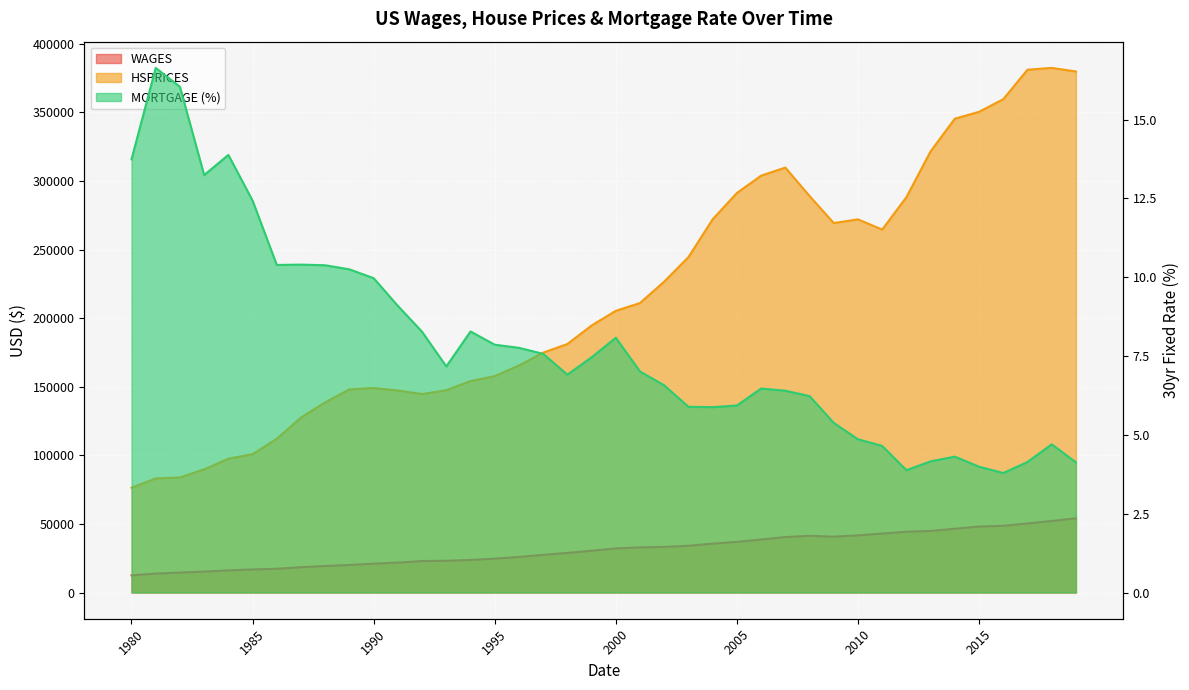

Count the number of categories in the chart.

40